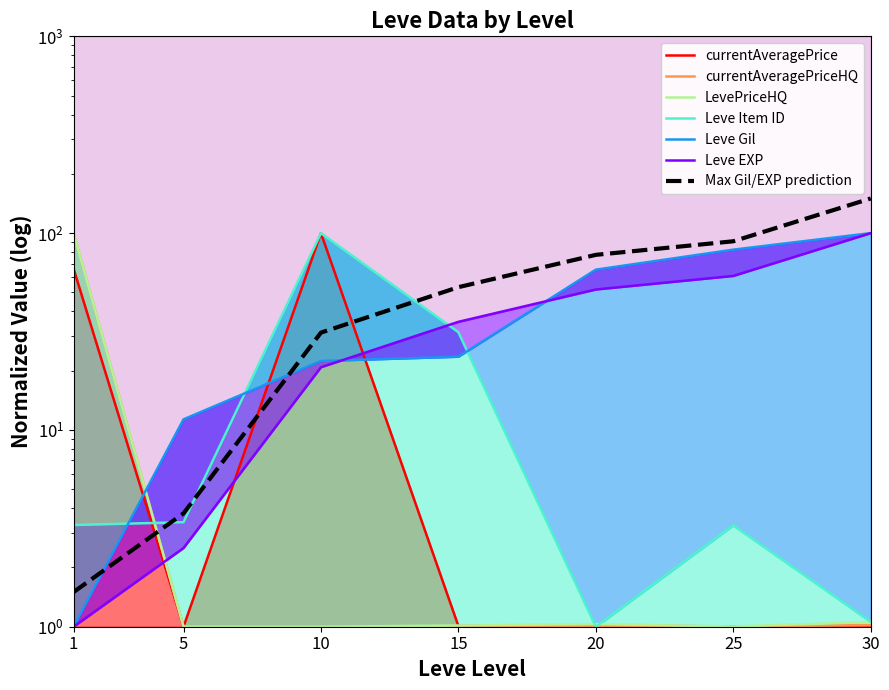

What is the difference between the maximum and minimum values in the Leve EXP series?

99.0